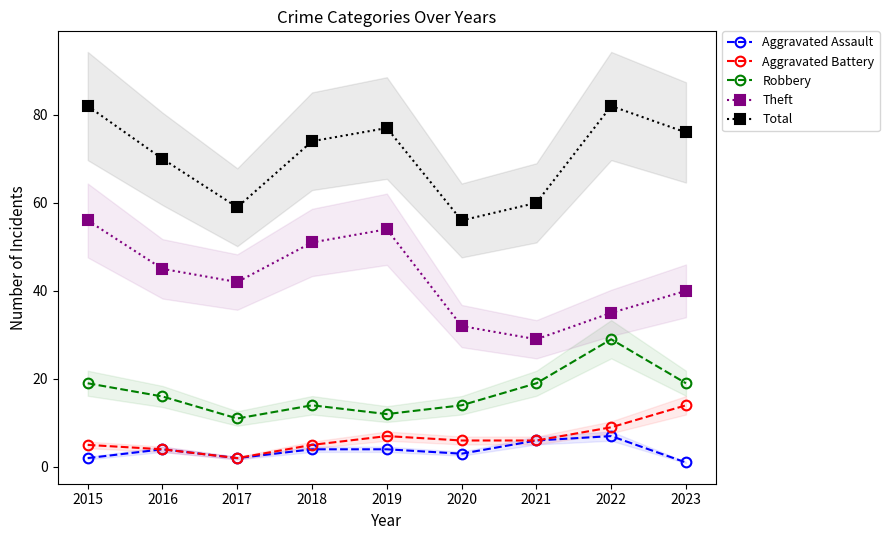

Reading left to right, extract all data points from this chart.

Aggravated Assault: 2	4	2	4	4	3	6	7	1
Aggravated Battery: 5	4	2	5	7	6	6	9	14
Robbery: 19	16	11	14	12	14	19	29	19
Theft: 56	45	42	51	54	32	29	35	40
Total: 82	70	59	74	77	56	60	82	76